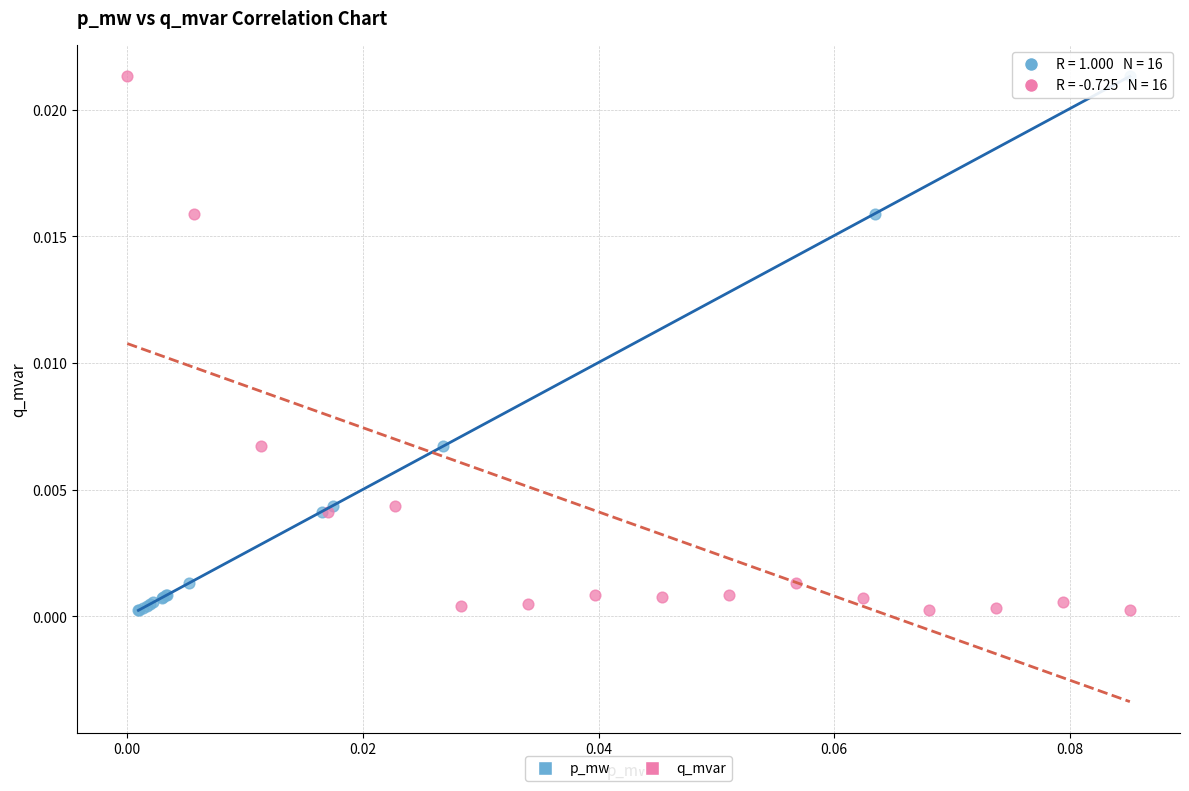

What are all the series names shown in the legend?

p_mw, q_mvar